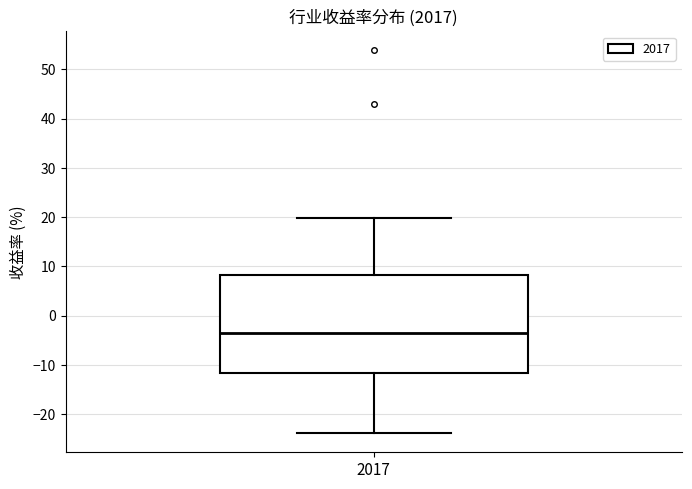

Transcribe this box plot: give where the median line is, the range the box spans, and where the two whiskers end, as read against the y-axis. The values are not printed on the chart, so give them approximately, as read against the axis.

median -3, box -12 to 8, whiskers -24 to 20